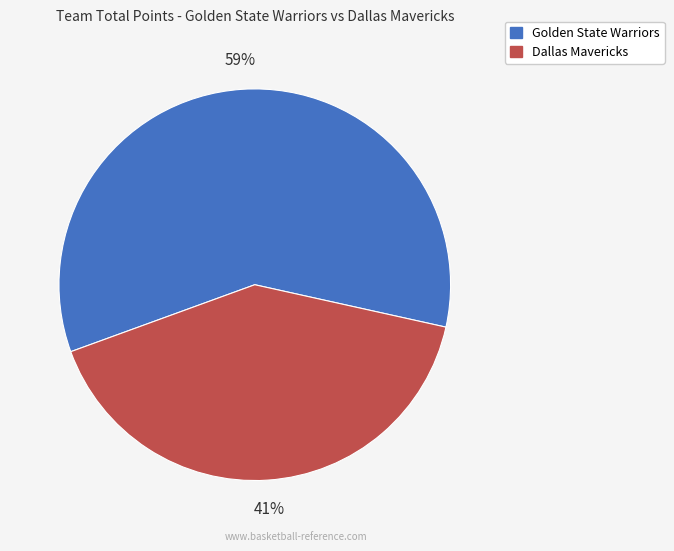

Do Golden State Warriors and Dallas Mavericks together represent more than half of the pie?

Yes